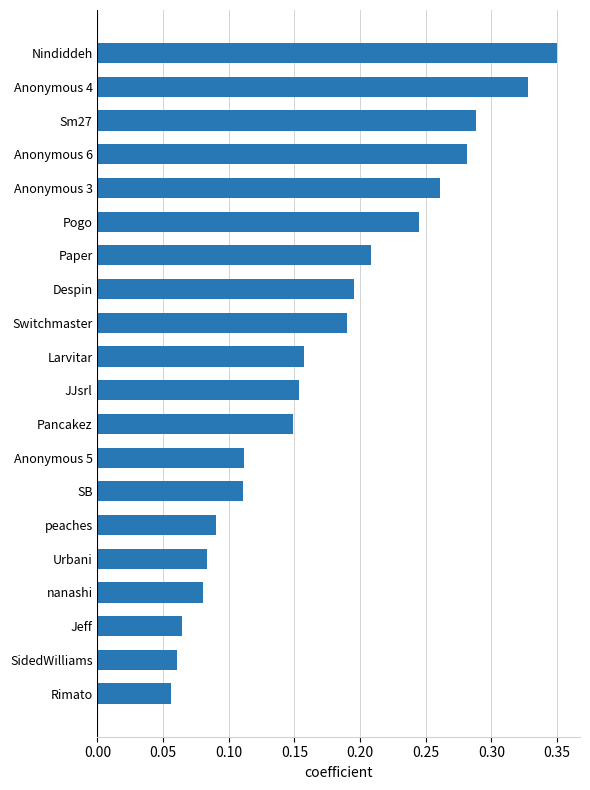

What is the change in value from Urbani to Paper?

+0.1